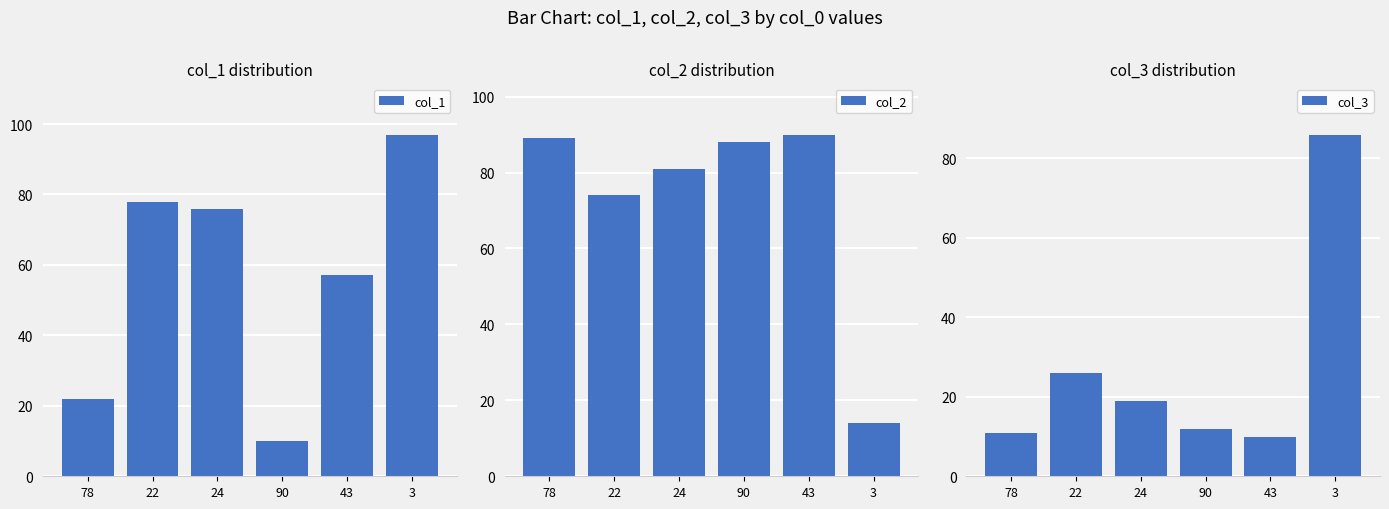

What is the difference between the maximum and minimum values in the col_2 series?

76